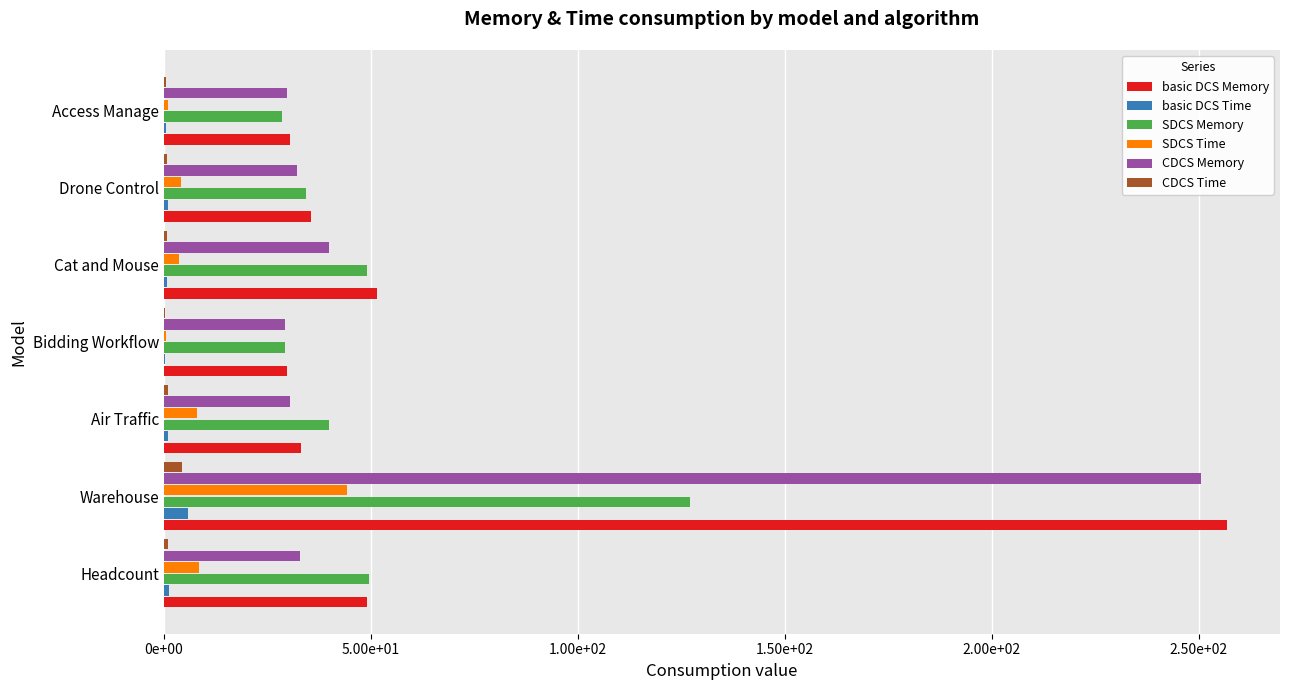

What are all the series names shown in the legend?

basic DCS Memory, basic DCS Time, SDCS Memory, SDCS Time, CDCS Memory, CDCS Time